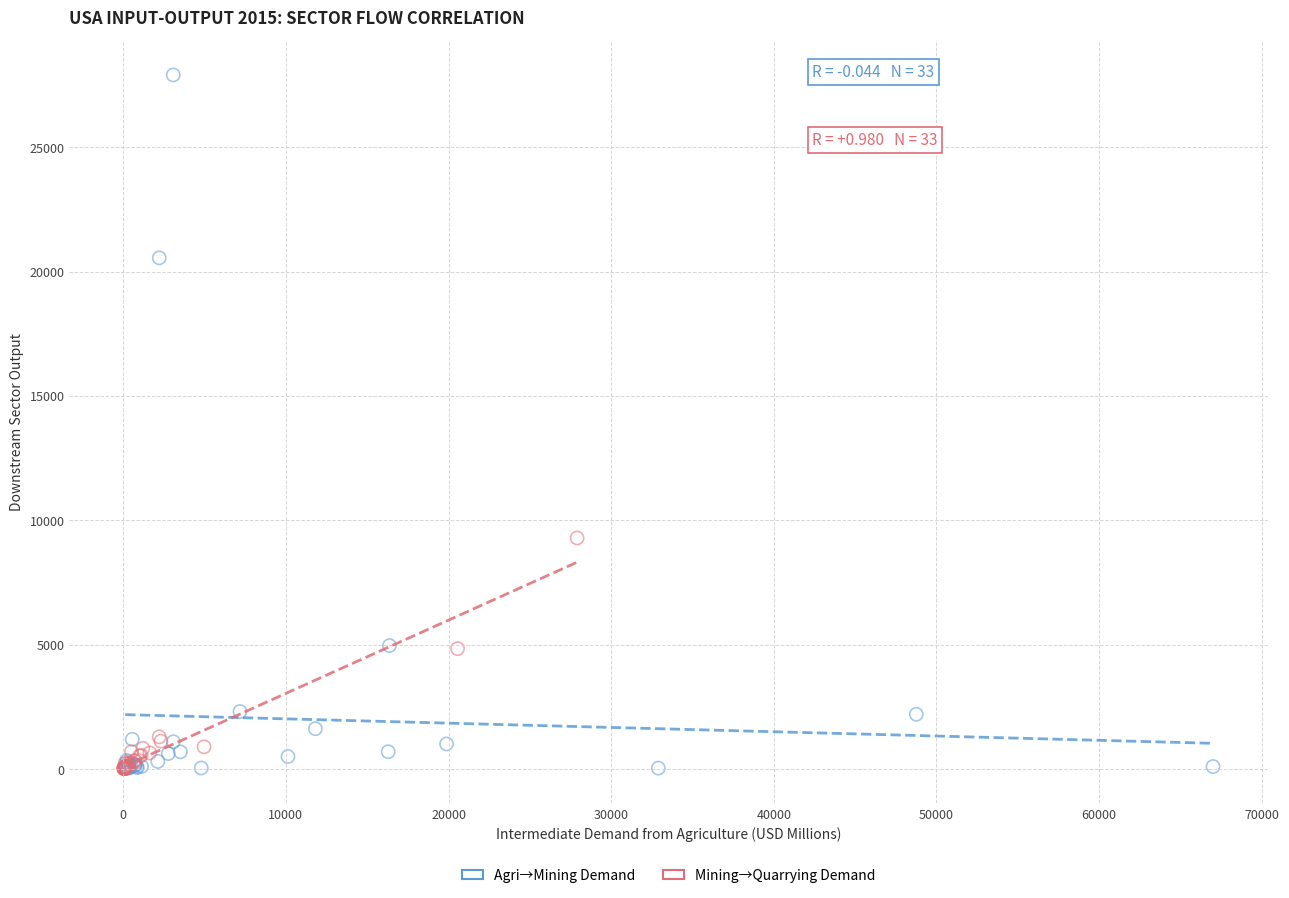

Which series contains the highest Y value?

Agri→Mining Demand